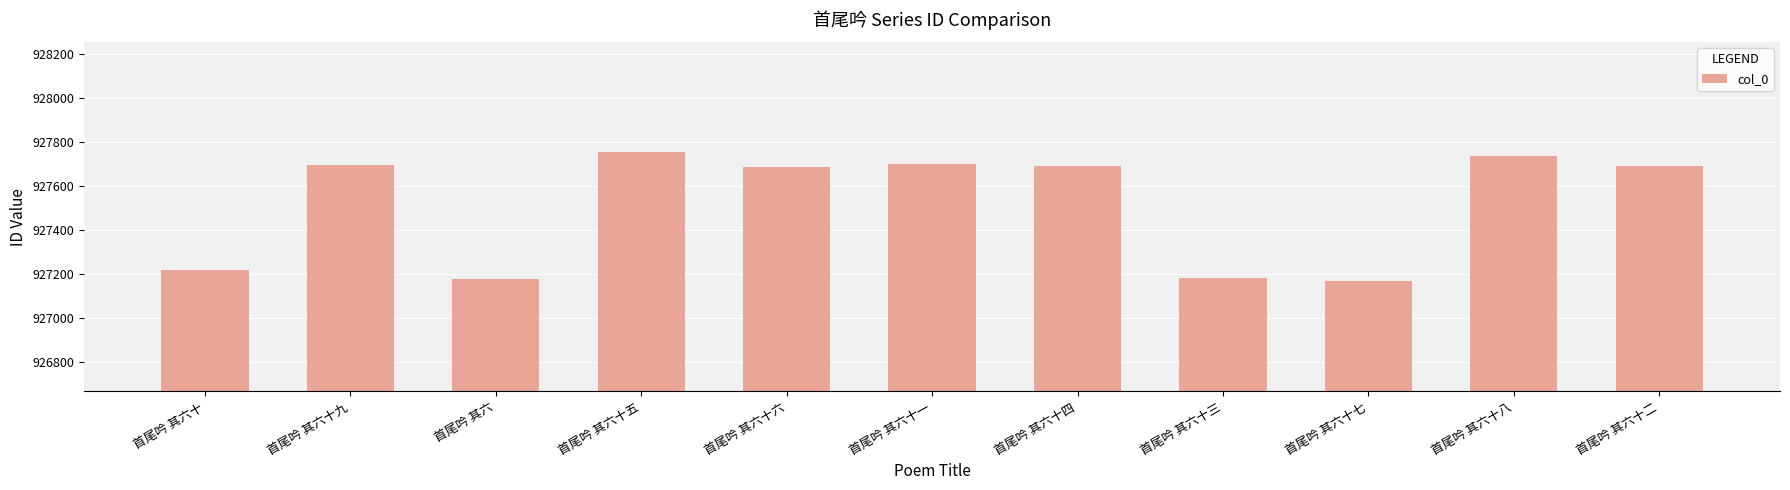

How many series are shown in this chart?

1